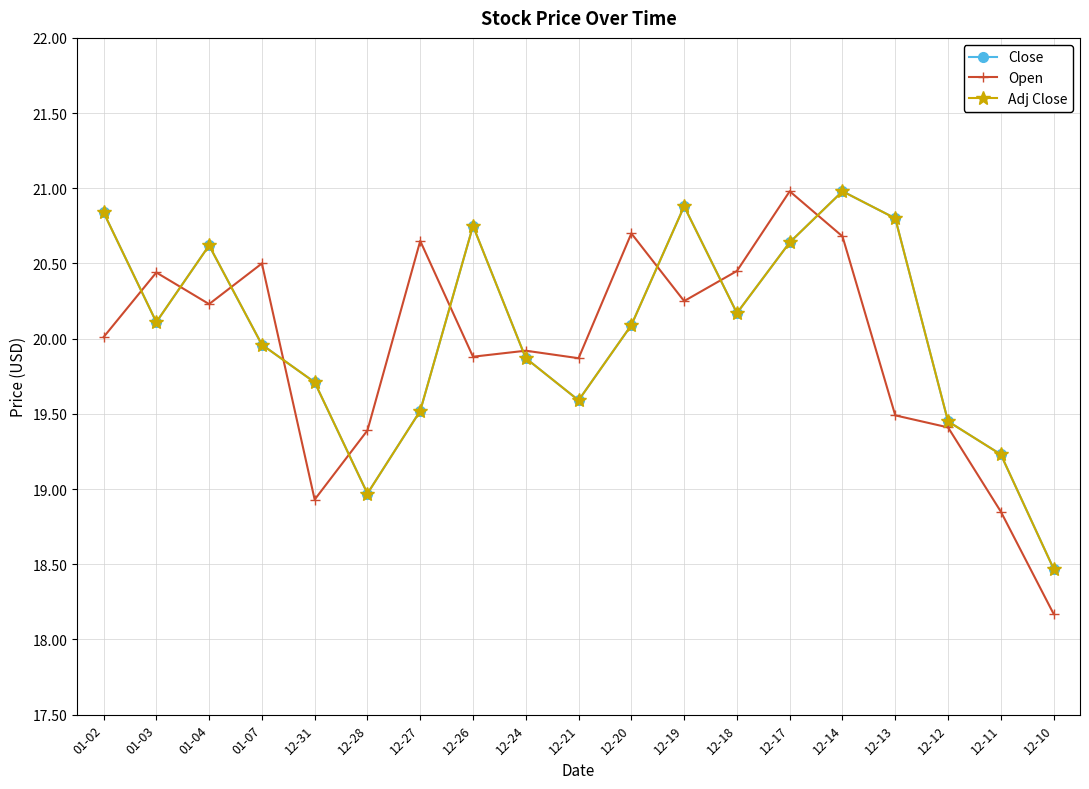

Does the chart have visible grid lines?

Yes